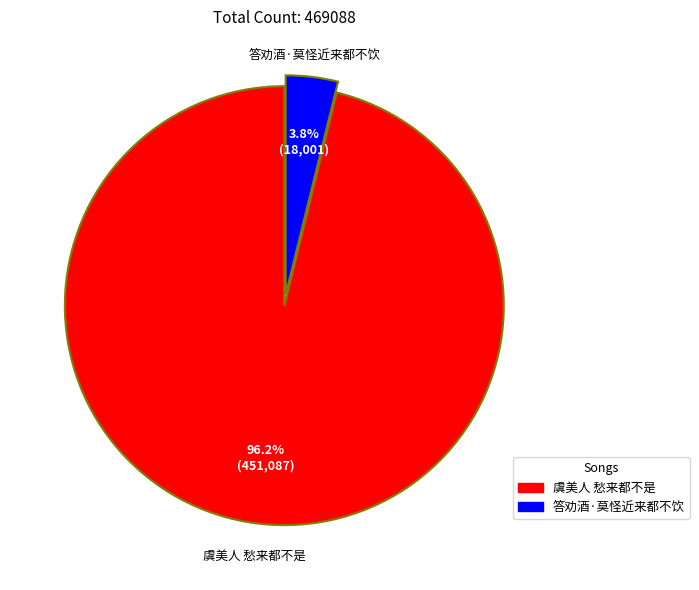

Count the number of slices in the pie.

2